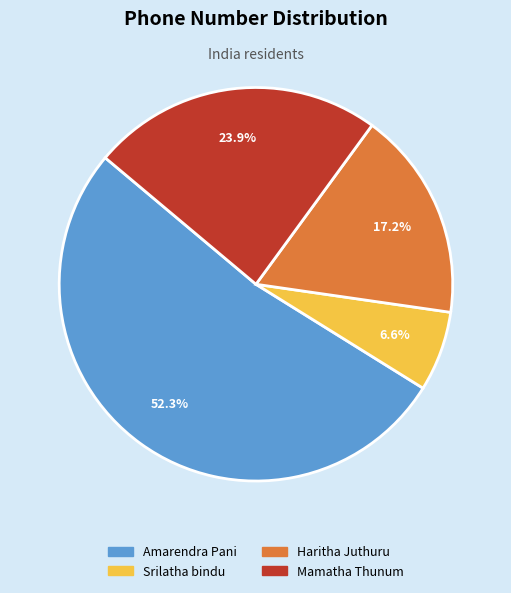

Is there a majority slice in this chart?

Yes